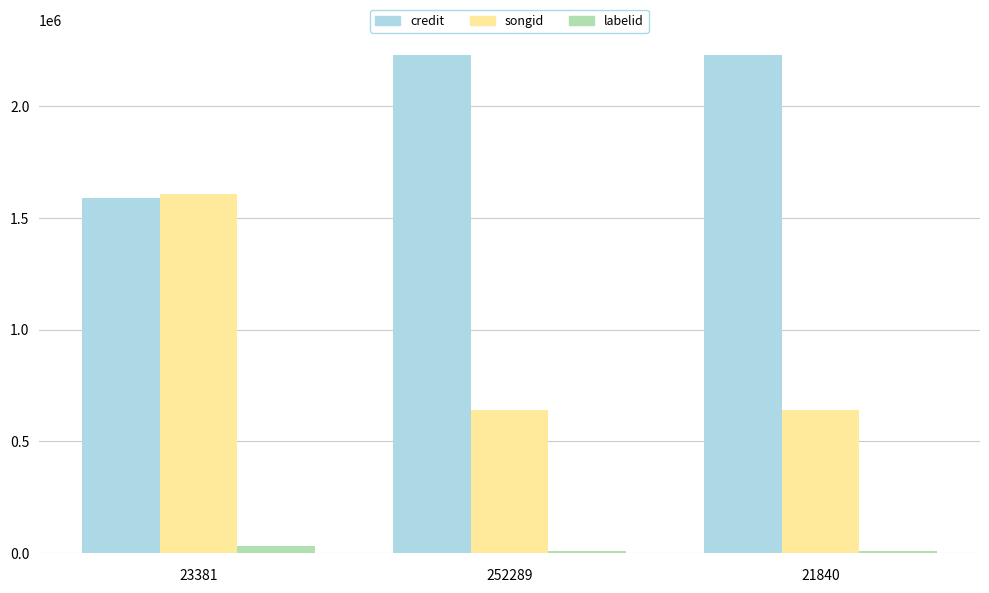

Which series has the widest spread of values?

songid